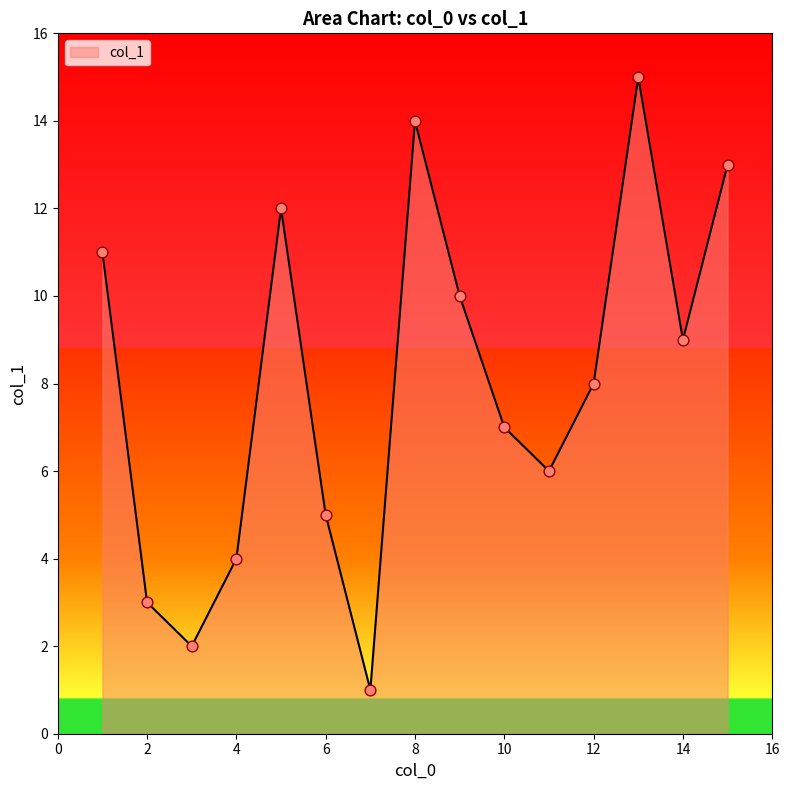

What is the difference between the maximum and minimum values?

14